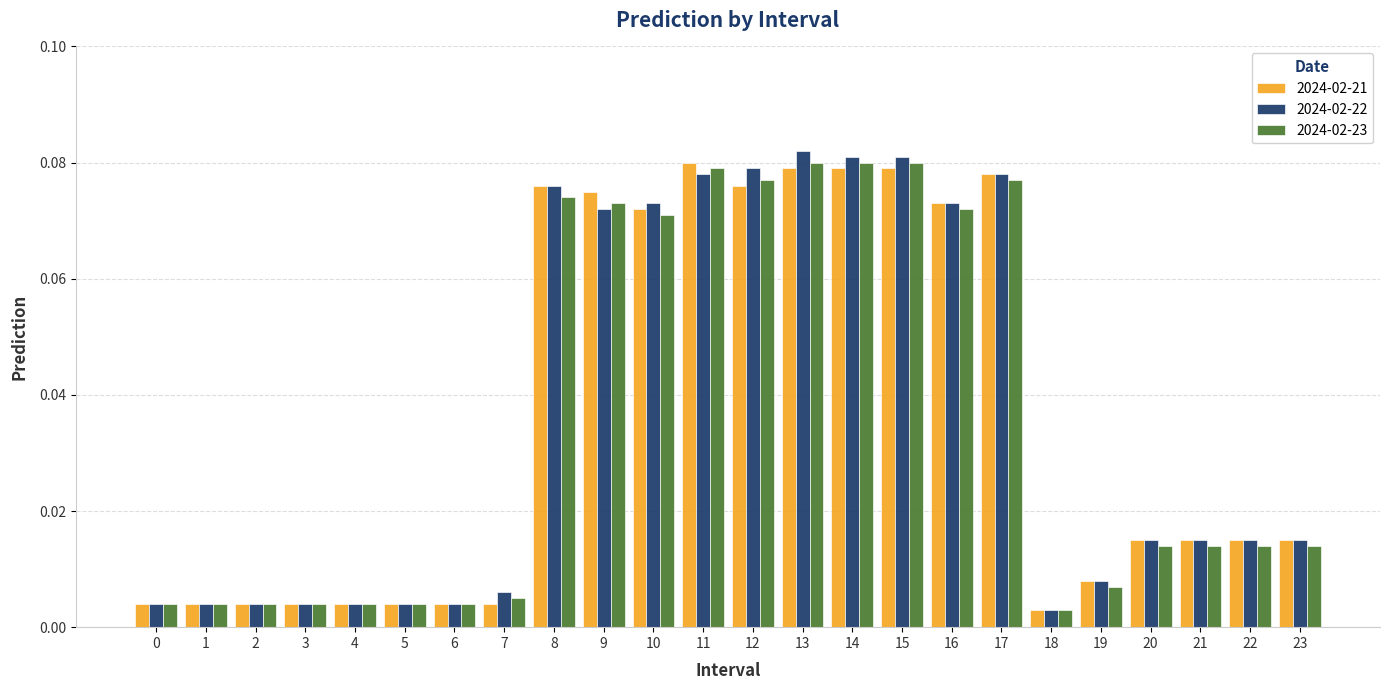

At how many categories does at least one series exceed 0?

24